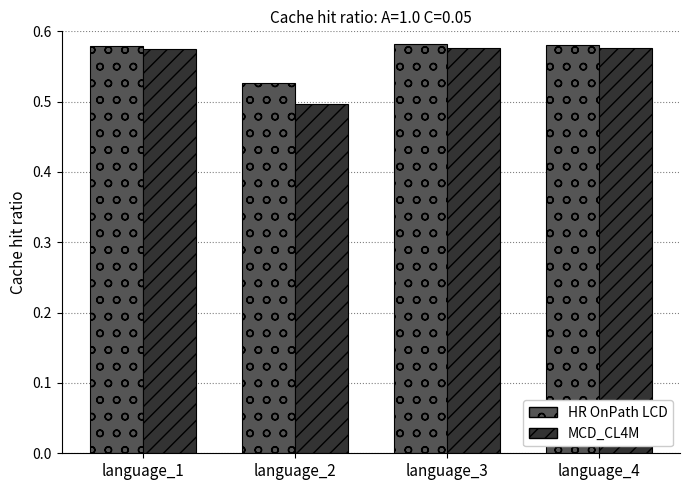

Where is HR OnPath LCD nearest to the value 0?

language_2